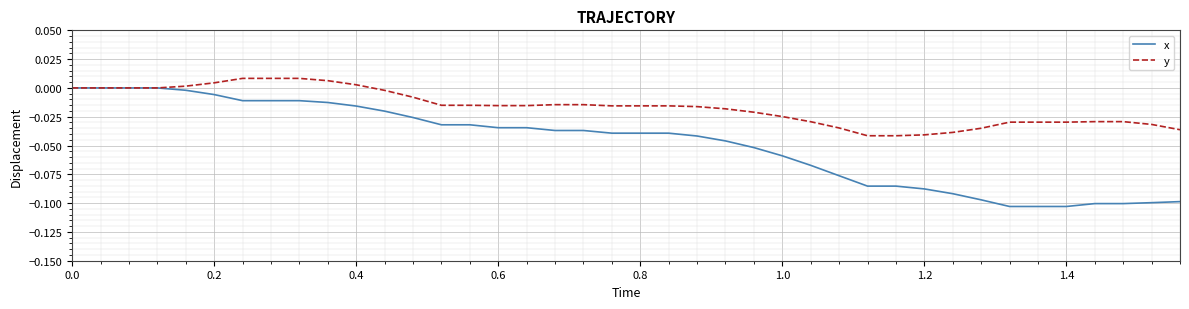

Which series has the largest range (max minus min)?

x